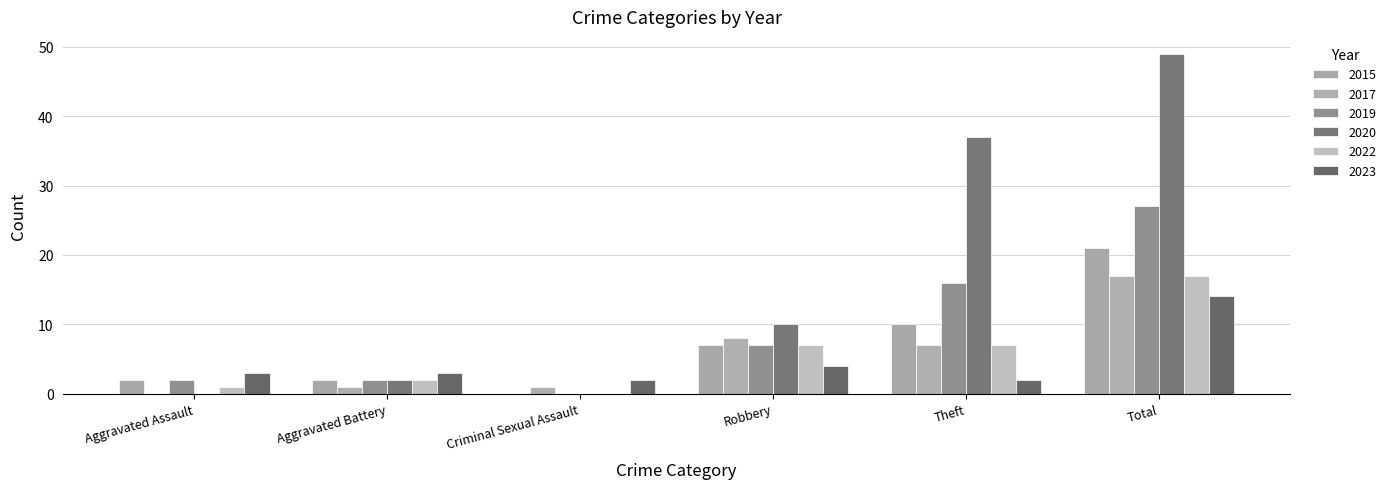

How many distinct data groups are displayed?

6